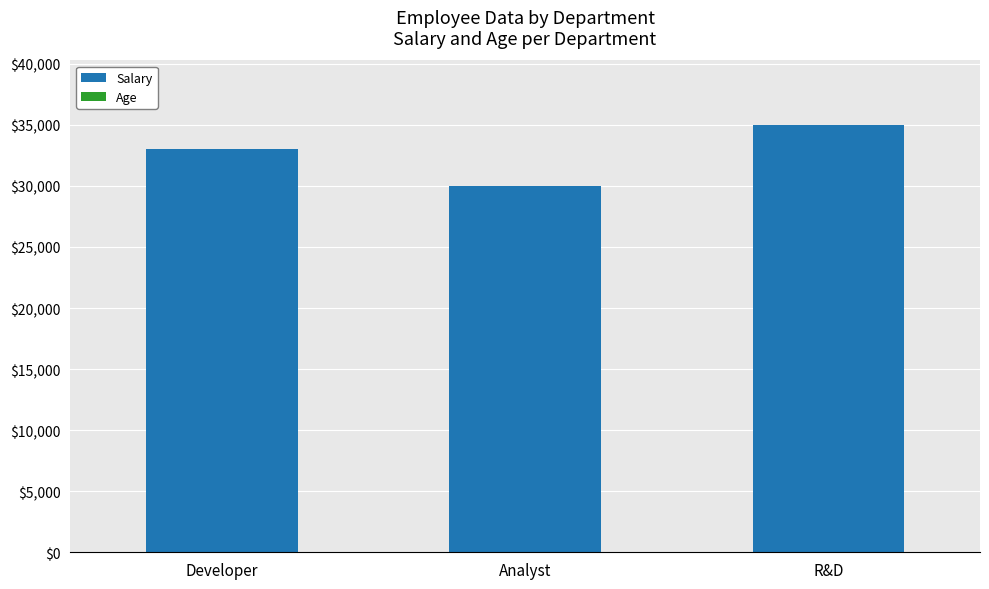

Are the bars horizontal?

No